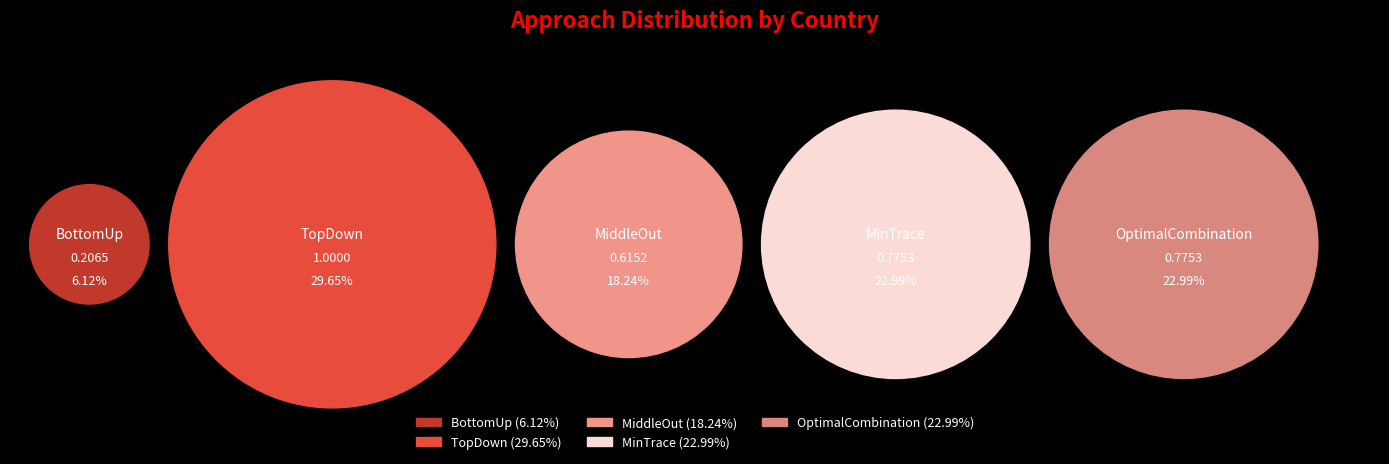

How many slices are in this pie chart?

5